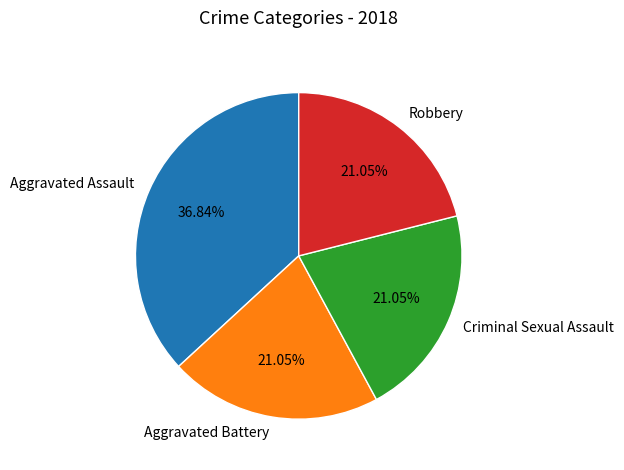

Is there any slice that represents more than half of the pie?

No